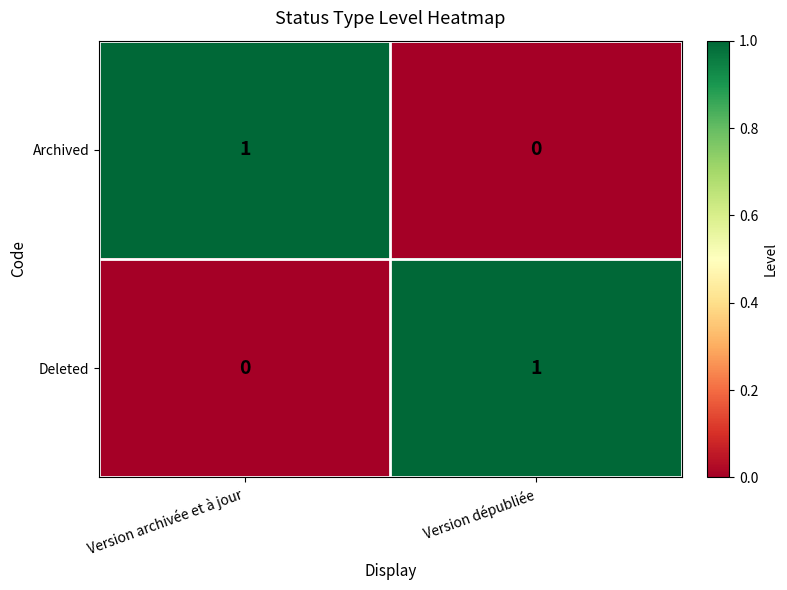

List the labels in order of Archived value, largest first.

Version archivée et à jour, Version dépubliée